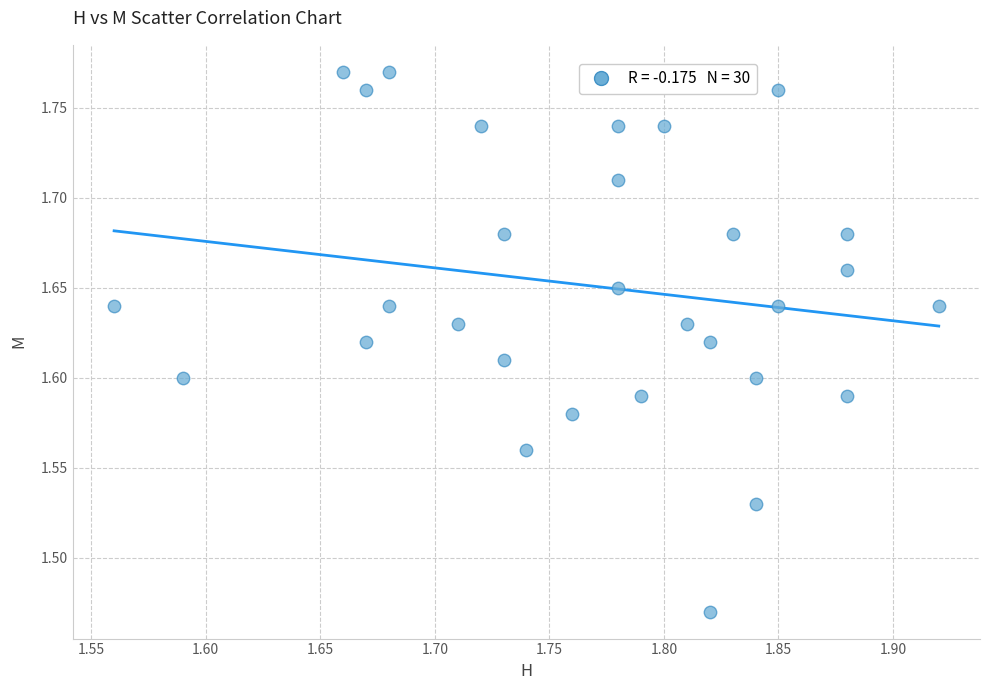

What is the range of Y values (max minus min)?

0.3